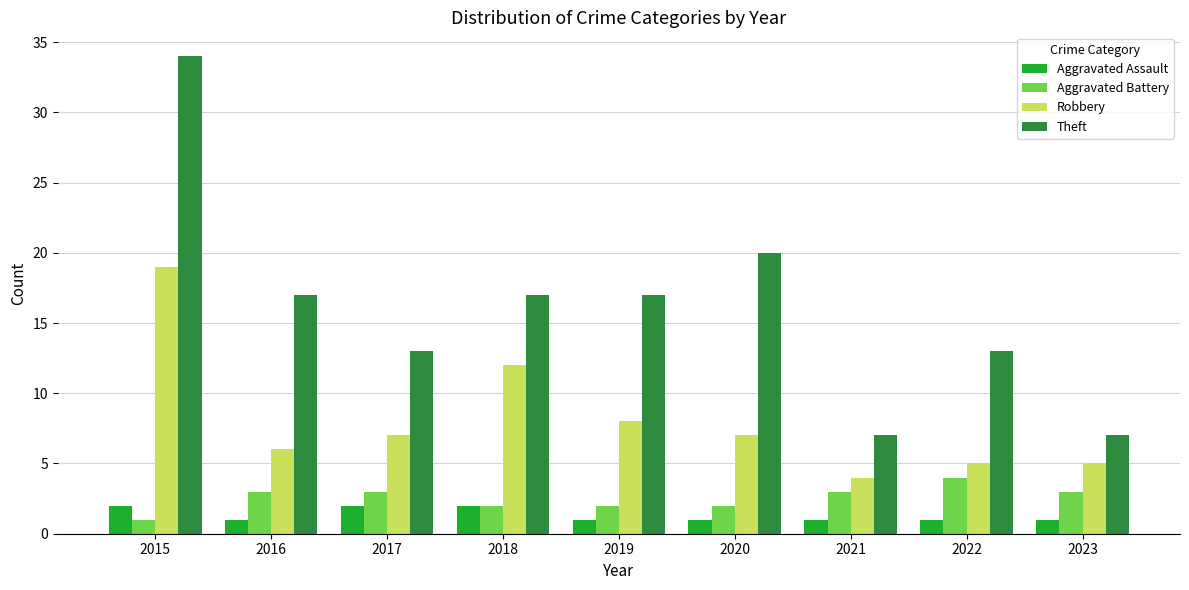

Where is Robbery nearest to the value 11?

2018